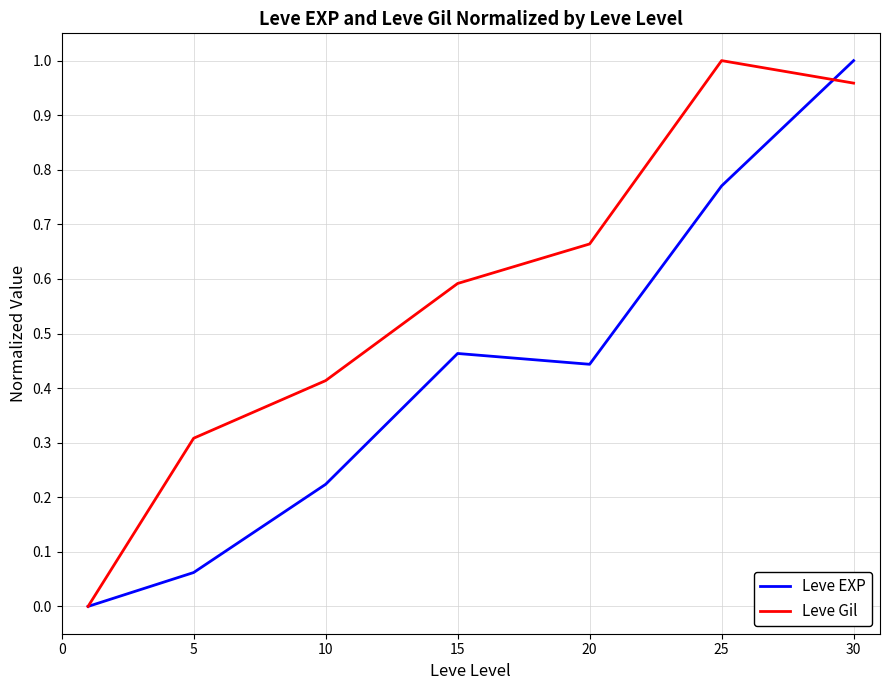

List the series in order of their overall mean, lowest first.

Leve EXP, Leve Gil